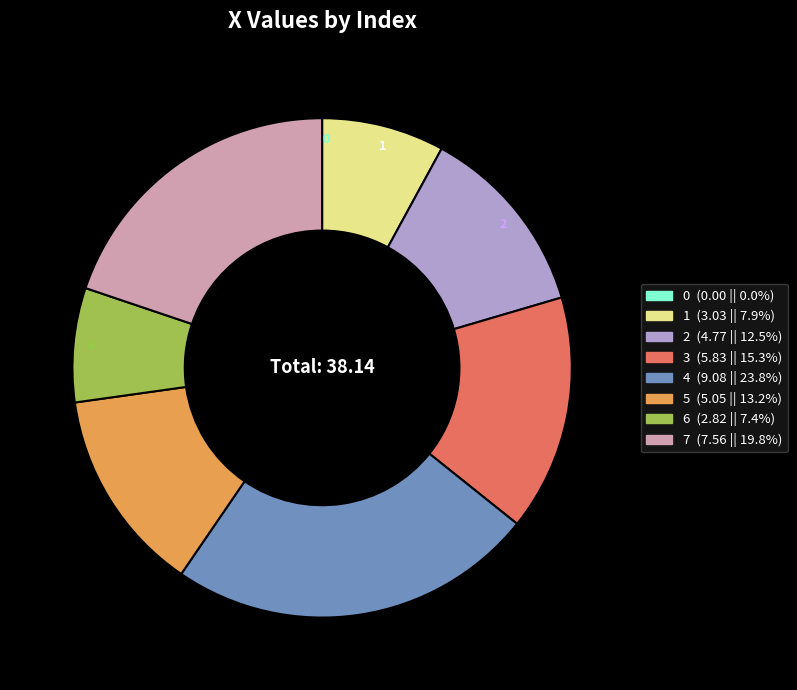

Which category has the biggest portion of the pie?

4